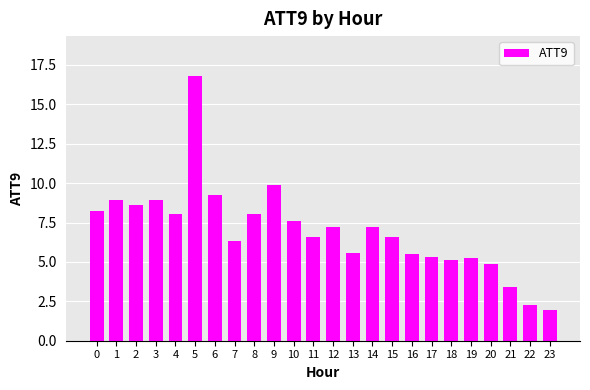

How many values are below 7?

12